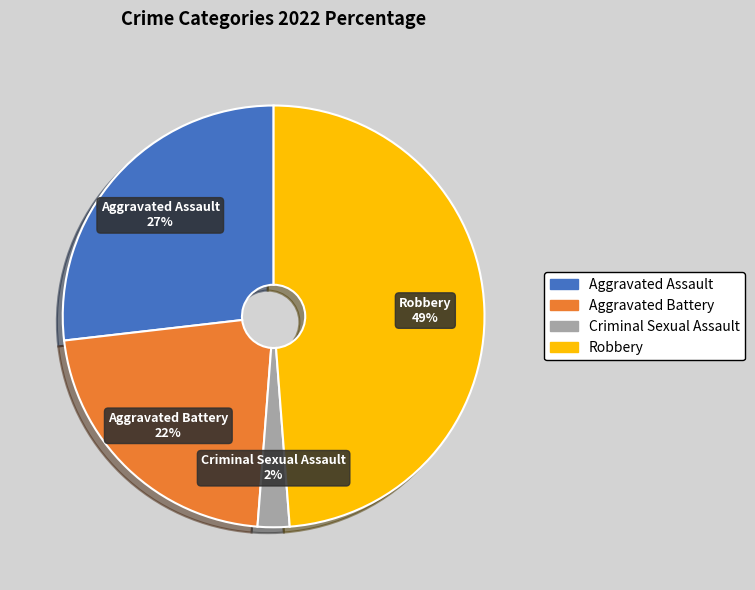

To the nearest percent, what is the average slice percentage?

25%